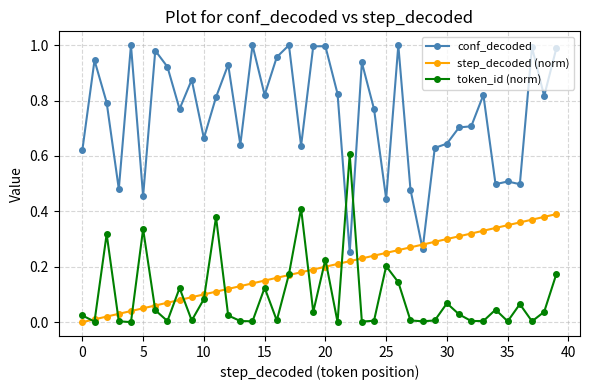

Which series ends up on top after the final intersection of step_decoded (norm) and conf_decoded?

conf_decoded